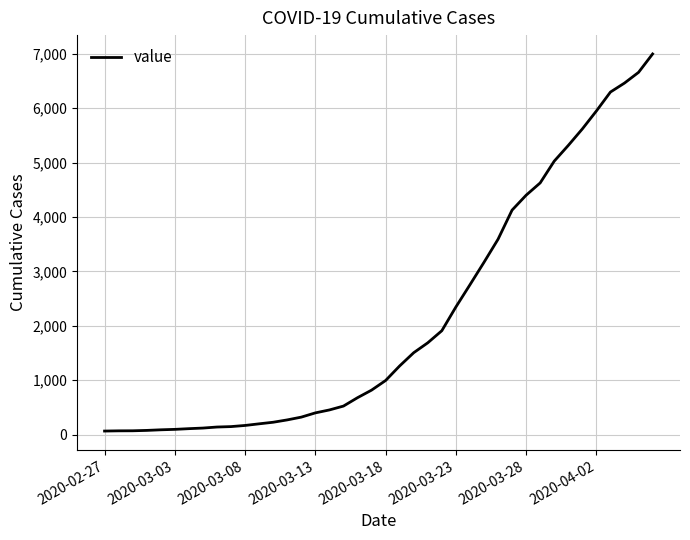

What is the smallest value displayed?

64